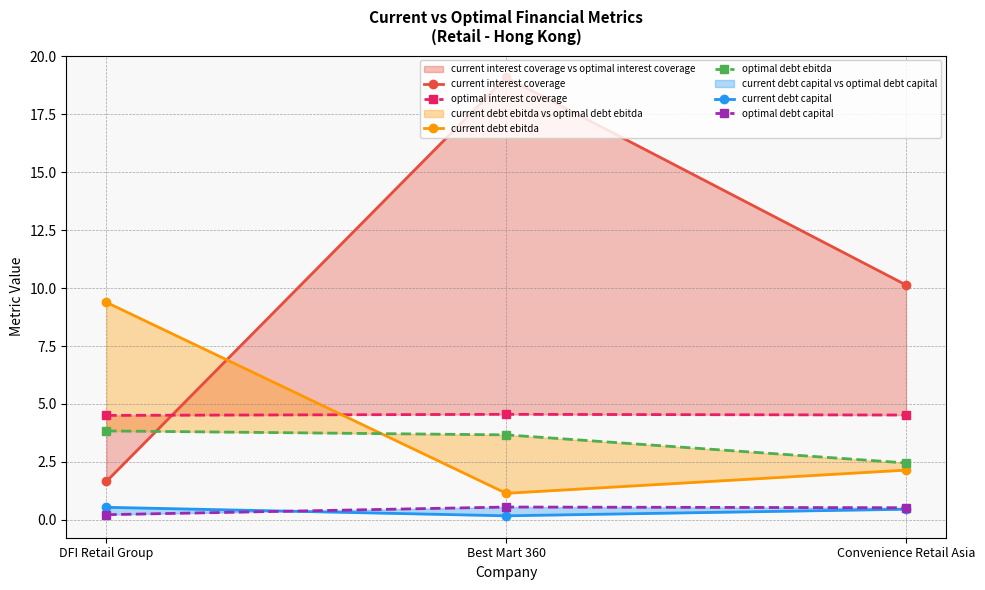

List the series in order of their peak value, highest first.

current interest coverage, current debt ebitda, optimal interest coverage, optimal debt ebitda, optimal debt capital, current debt capital